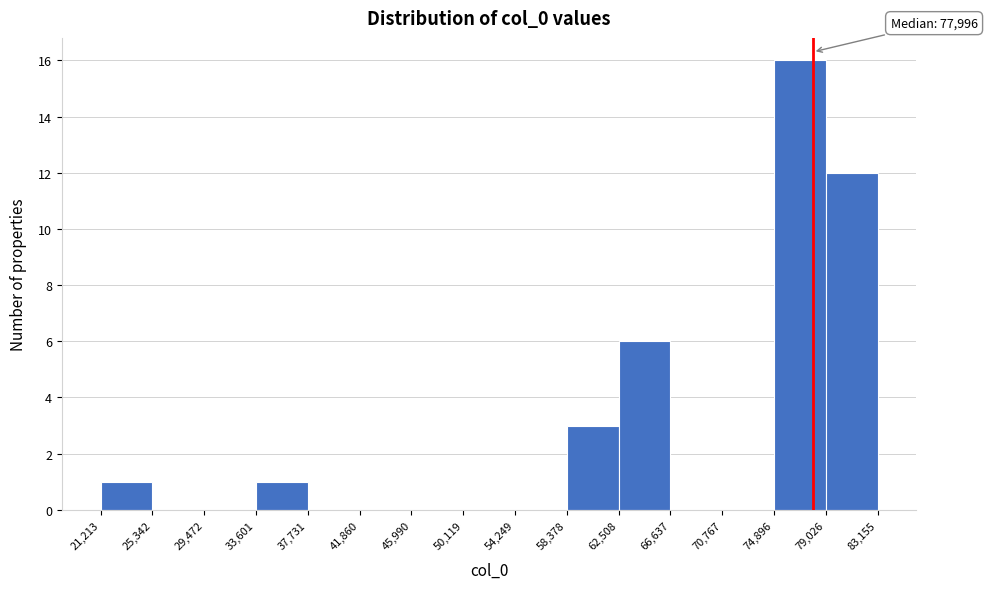

Over which range of the x-axis is the bar tallest?

74,896 to 79,026